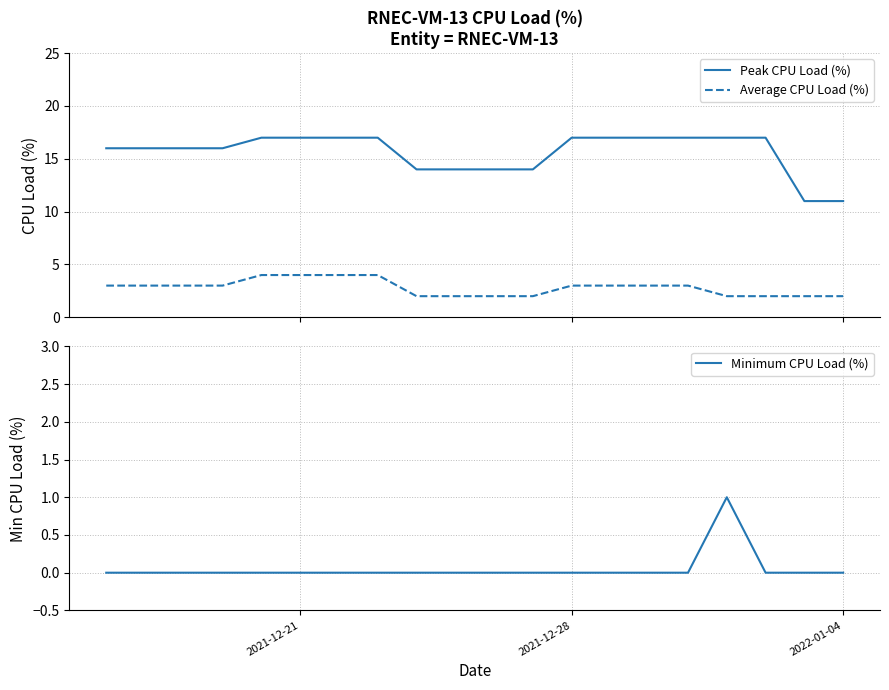

True or false: Average CPU Load (%) has more than 0 points higher than both neighbors.

False